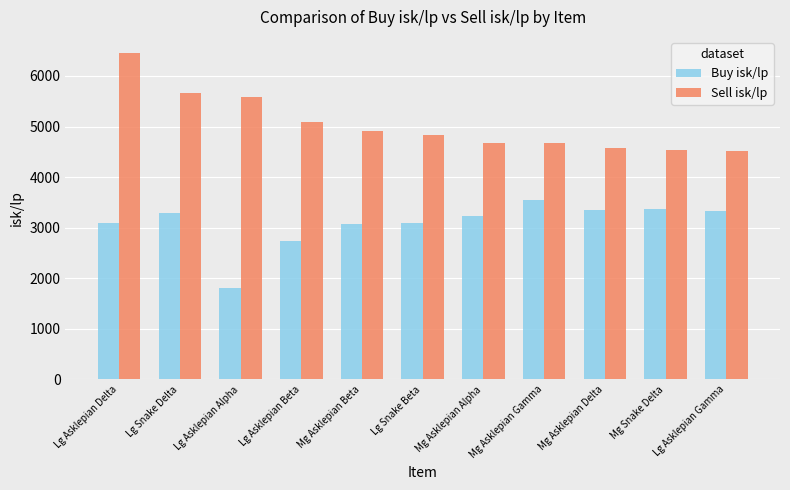

What is the maximum value for Sell isk/lp?

6449.0